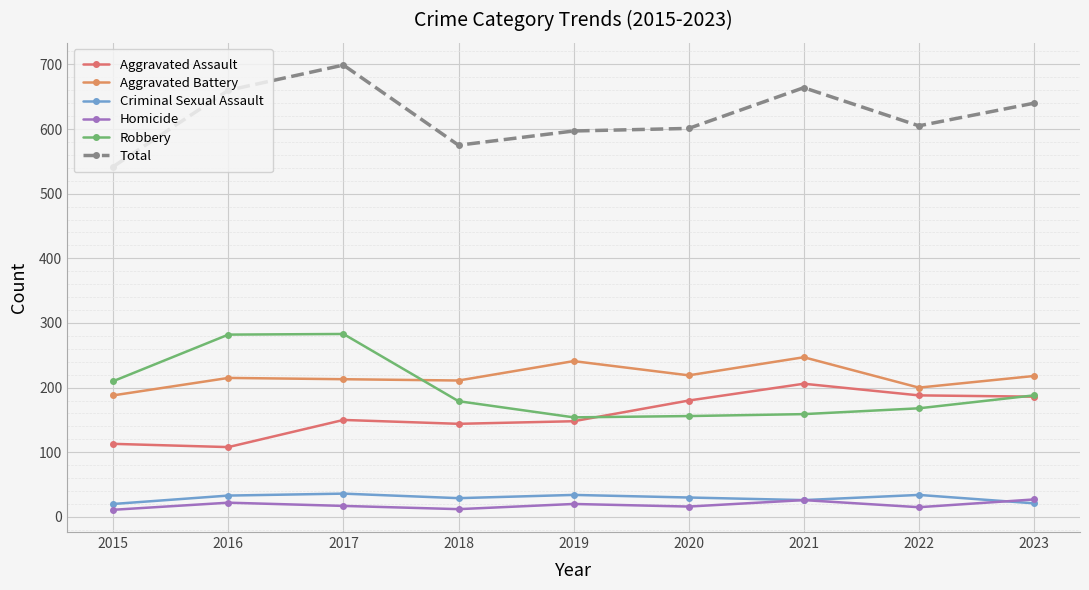

At which category does Total reach its first local valley?

2018